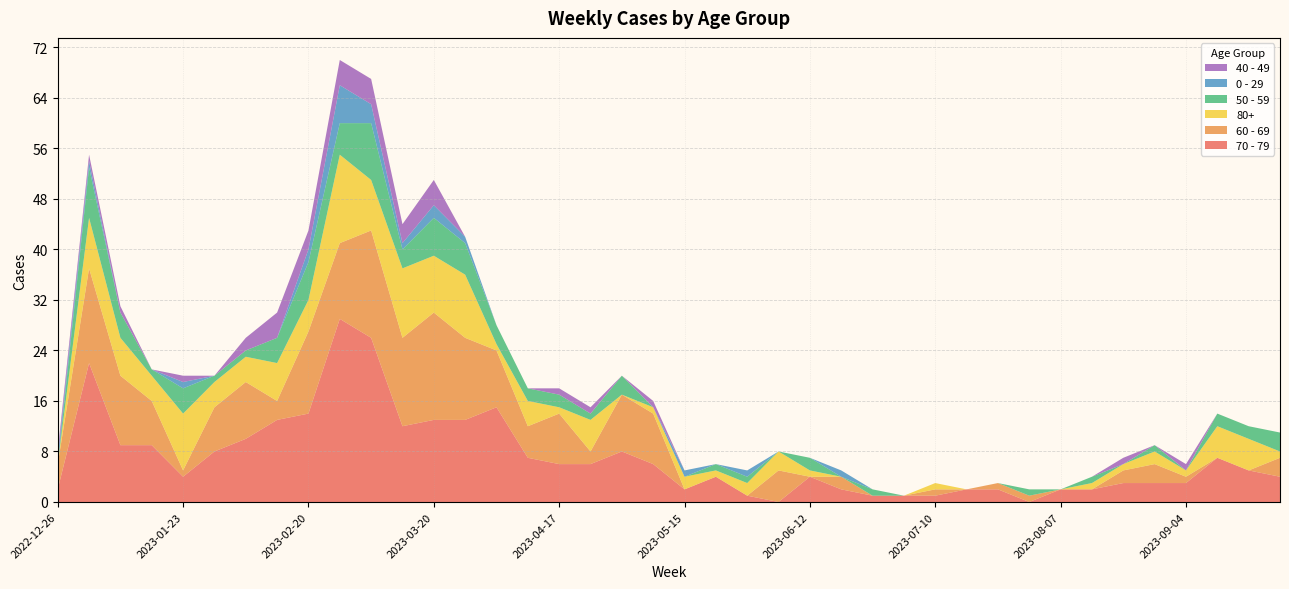

Reading right to left, list all the values displayed in this chart.

70 - 79: 2023-09-25=4	2023-09-18=5	2023-09-11=7	2023-09-04=3	2023-08-28=3	2023-08-21=3	2023-08-14=2	2023-08-07=2	2023-07-31=0	2023-07-24=2	2023-07-17=2	2023-07-10=1	2023-07-03=1	2023-06-26=1	2023-06-19=2	2023-06-12=4	2023-06-05=0	2023-05-29=1	2023-05-22=4	2023-05-15=2	2023-05-08=6	2023-05-01=8	2023-04-24=6	2023-04-17=6	2023-04-10=7	2023-04-03=15	2023-03-27=13	2023-03-20=13	2023-03-13=12	2023-03-06=26	2023-02-27=29	2023-02-20=14	2023-02-13=13	2023-02-06=10	2023-01-30=8	2023-01-23=4	2023-01-16=9	2023-01-09=9	2023-01-02=22	2022-12-26=2
60 - 69: 2023-09-25=3	2023-09-18=0	2023-09-11=0	2023-09-04=1	2023-08-28=3	2023-08-21=2	2023-08-14=0	2023-08-07=0	2023-07-31=1	2023-07-24=1	2023-07-17=0	2023-07-10=1	2023-07-03=0	2023-06-26=0	2023-06-19=2	2023-06-12=0	2023-06-05=5	2023-05-29=0	2023-05-22=0	2023-05-15=0	2023-05-08=8	2023-05-01=9	2023-04-24=2	2023-04-17=8	2023-04-10=5	2023-04-03=9	2023-03-27=13	2023-03-20=17	2023-03-13=14	2023-03-06=17	2023-02-27=12	2023-02-20=13	2023-02-13=3	2023-02-06=9	2023-01-30=7	2023-01-23=1	2023-01-16=7	2023-01-09=11	2023-01-02=15	2022-12-26=4
80+: 2023-09-25=1	2023-09-18=5	2023-09-11=5	2023-09-04=1	2023-08-28=2	2023-08-21=1	2023-08-14=1	2023-08-07=0	2023-07-31=0	2023-07-24=0	2023-07-17=0	2023-07-10=1	2023-07-03=0	2023-06-26=0	2023-06-19=0	2023-06-12=1	2023-06-05=3	2023-05-29=2	2023-05-22=1	2023-05-15=2	2023-05-08=1	2023-05-01=0	2023-04-24=5	2023-04-17=1	2023-04-10=4	2023-04-03=1	2023-03-27=10	2023-03-20=9	2023-03-13=11	2023-03-06=8	2023-02-27=14	2023-02-20=5	2023-02-13=6	2023-02-06=4	2023-01-30=4	2023-01-23=9	2023-01-16=4	2023-01-09=6	2023-01-02=8	2022-12-26=0
50 - 59: 2023-09-25=3	2023-09-18=2	2023-09-11=2	2023-09-04=0	2023-08-28=1	2023-08-21=0	2023-08-14=1	2023-08-07=0	2023-07-31=1	2023-07-24=0	2023-07-17=0	2023-07-10=0	2023-07-03=0	2023-06-26=1	2023-06-19=0	2023-06-12=2	2023-06-05=0	2023-05-29=1	2023-05-22=1	2023-05-15=0	2023-05-08=0	2023-05-01=3	2023-04-24=1	2023-04-17=2	2023-04-10=2	2023-04-03=3	2023-03-27=5	2023-03-20=6	2023-03-13=3	2023-03-06=9	2023-02-27=5	2023-02-20=6	2023-02-13=4	2023-02-06=1	2023-01-30=1	2023-01-23=4	2023-01-16=1	2023-01-09=4	2023-01-02=8	2022-12-26=0
0 - 29: 2023-09-25=0	2023-09-18=0	2023-09-11=0	2023-09-04=0	2023-08-28=0	2023-08-21=0	2023-08-14=0	2023-08-07=0	2023-07-31=0	2023-07-24=0	2023-07-17=0	2023-07-10=0	2023-07-03=0	2023-06-26=0	2023-06-19=1	2023-06-12=0	2023-06-05=0	2023-05-29=1	2023-05-22=0	2023-05-15=1	2023-05-08=0	2023-05-01=0	2023-04-24=0	2023-04-17=0	2023-04-10=0	2023-04-03=0	2023-03-27=1	2023-03-20=2	2023-03-13=1	2023-03-06=3	2023-02-27=6	2023-02-20=2	2023-02-13=0	2023-02-06=0	2023-01-30=0	2023-01-23=1	2023-01-16=0	2023-01-09=0	2023-01-02=1	2022-12-26=1
40 - 49: 2023-09-25=0	2023-09-18=0	2023-09-11=0	2023-09-04=1	2023-08-28=0	2023-08-21=1	2023-08-14=0	2023-08-07=0	2023-07-31=0	2023-07-24=0	2023-07-17=0	2023-07-10=0	2023-07-03=0	2023-06-26=0	2023-06-19=0	2023-06-12=0	2023-06-05=0	2023-05-29=0	2023-05-22=0	2023-05-15=0	2023-05-08=1	2023-05-01=0	2023-04-24=1	2023-04-17=1	2023-04-10=0	2023-04-03=0	2023-03-27=0	2023-03-20=4	2023-03-13=3	2023-03-06=4	2023-02-27=4	2023-02-20=3	2023-02-13=4	2023-02-06=2	2023-01-30=0	2023-01-23=1	2023-01-16=0	2023-01-09=1	2023-01-02=1	2022-12-26=1